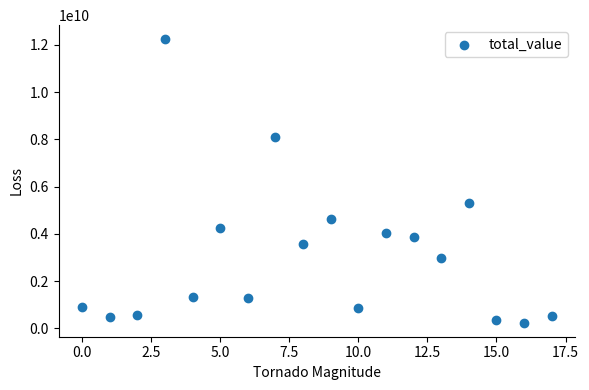

What is the range of X values (max minus min)?

17